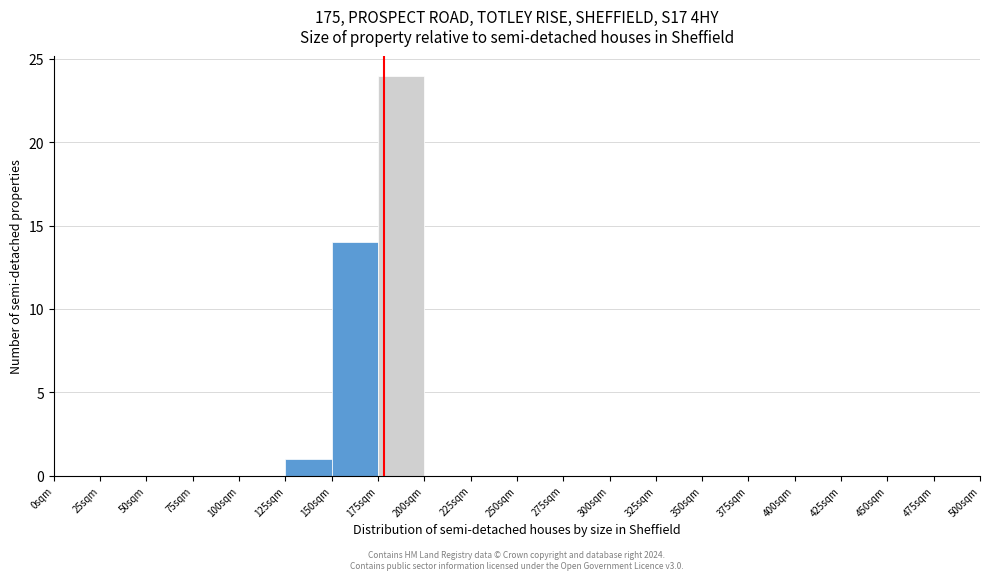

Over which range of the x-axis is the bar tallest?

175 to 200